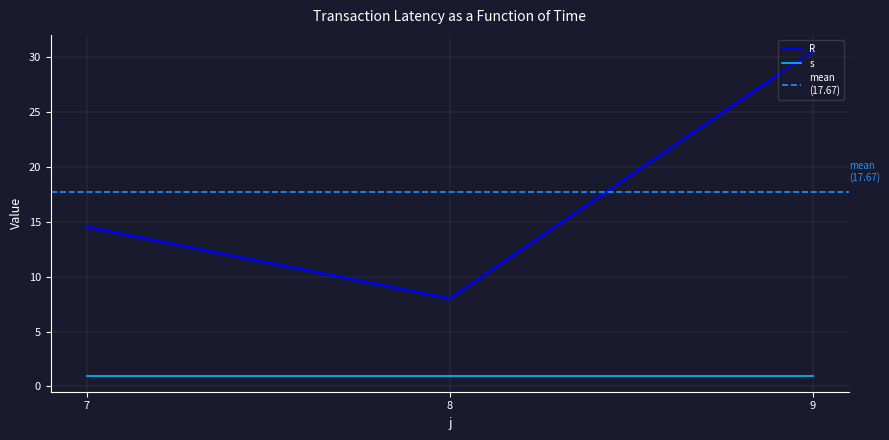

The chart shows a value of 14.5 at 7. True or false?

True